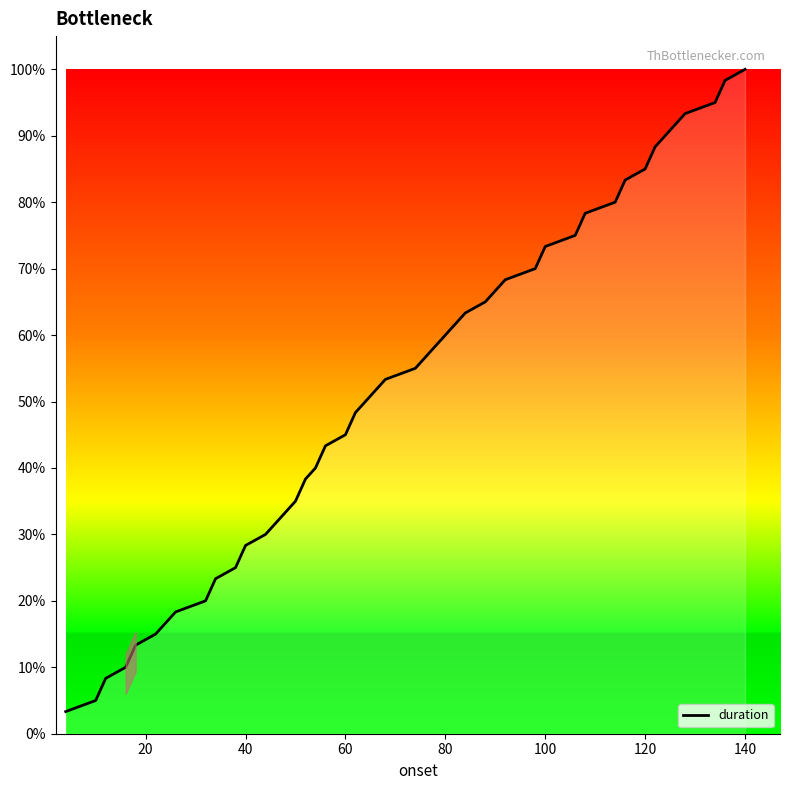

What is the average value?

51.7